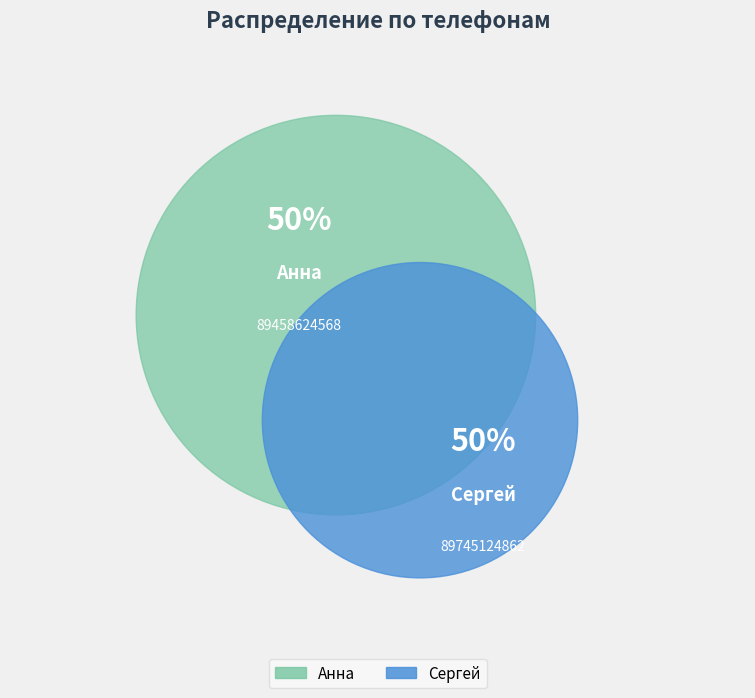

Is it true that Сергей is 39% of the pie?

False